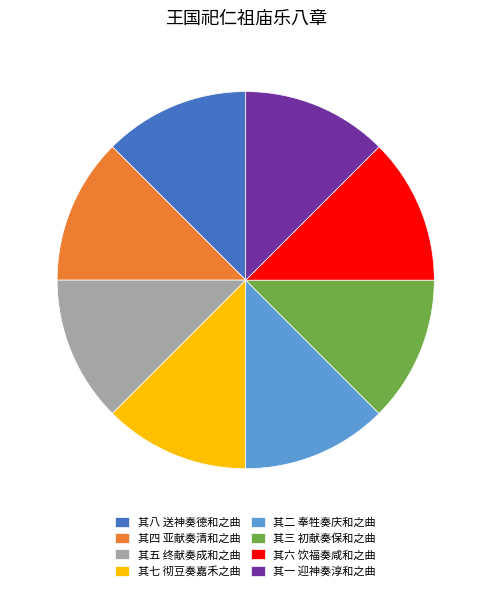

Do 其六 饮福奏咸和之曲 and 其二 奉牲奏庆和之曲 together represent more than half of the pie?

No